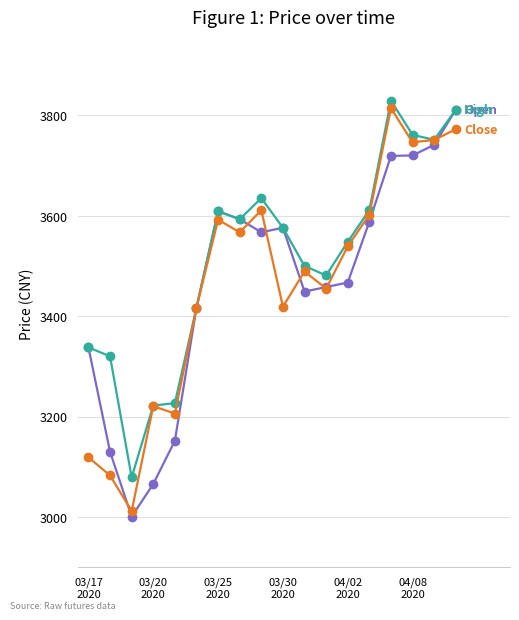

What is the smallest value displayed?

3001